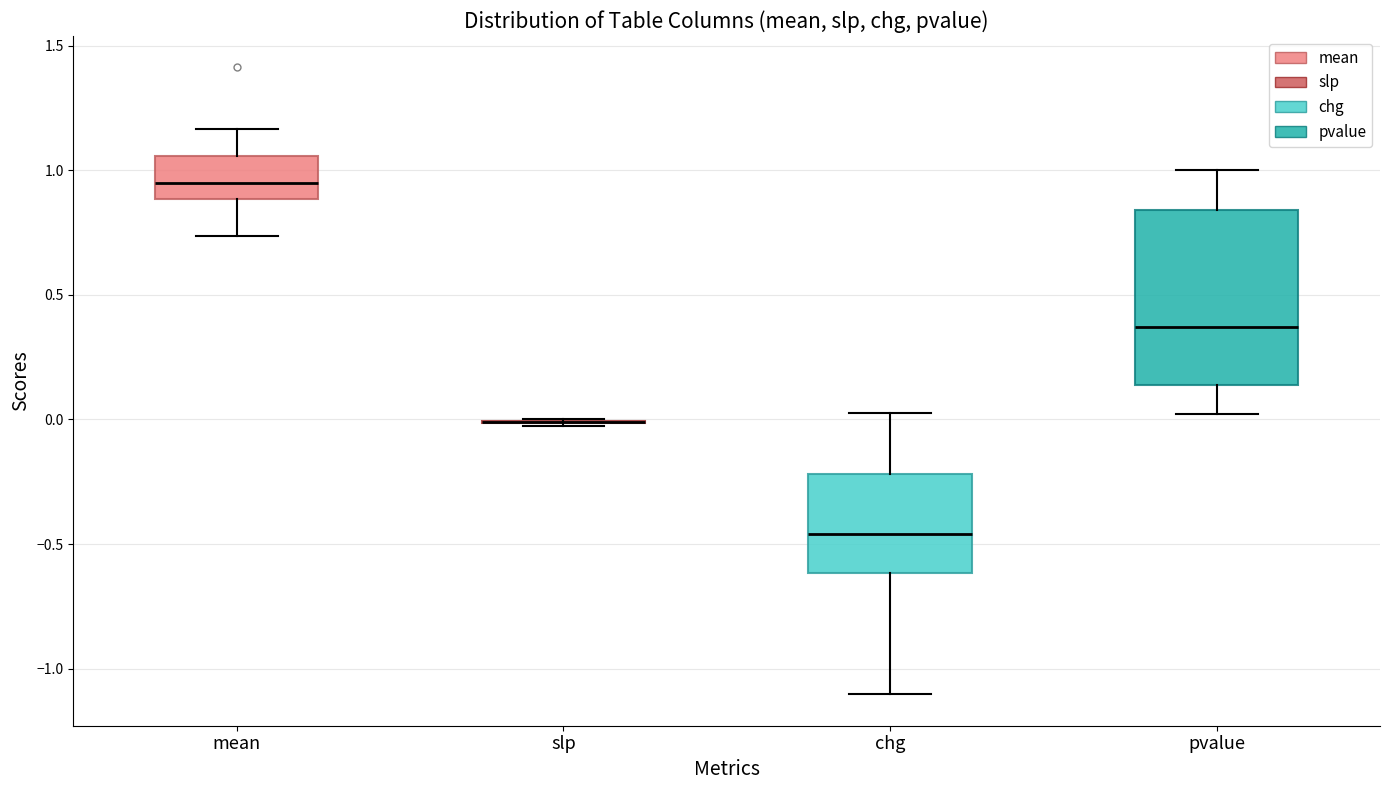

Comparing the boxes themselves (not the whiskers), which one is the tallest?

pvalue